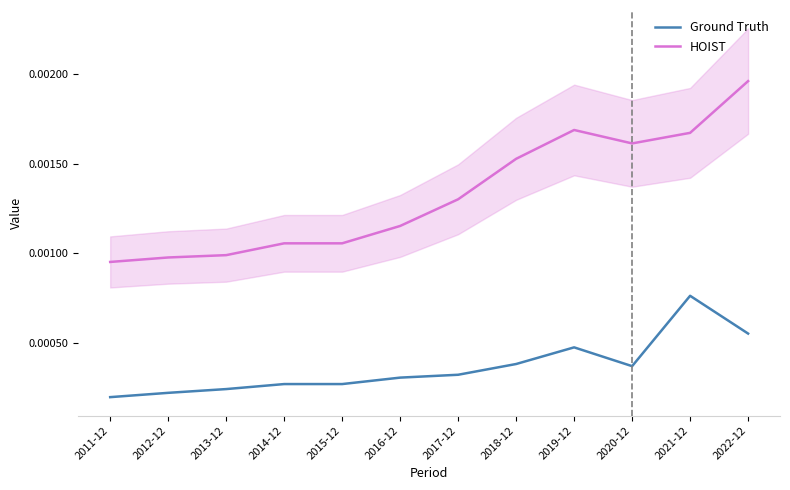

True or false: HOIST has a value of 0.0 at 2018-12.

False